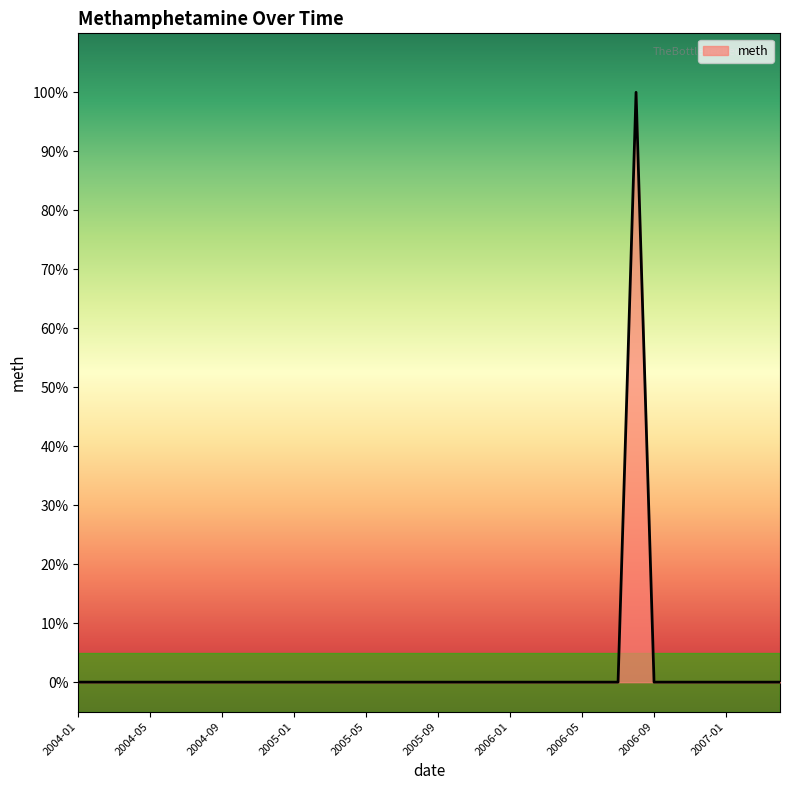

What is the maximum value shown in the chart?

100